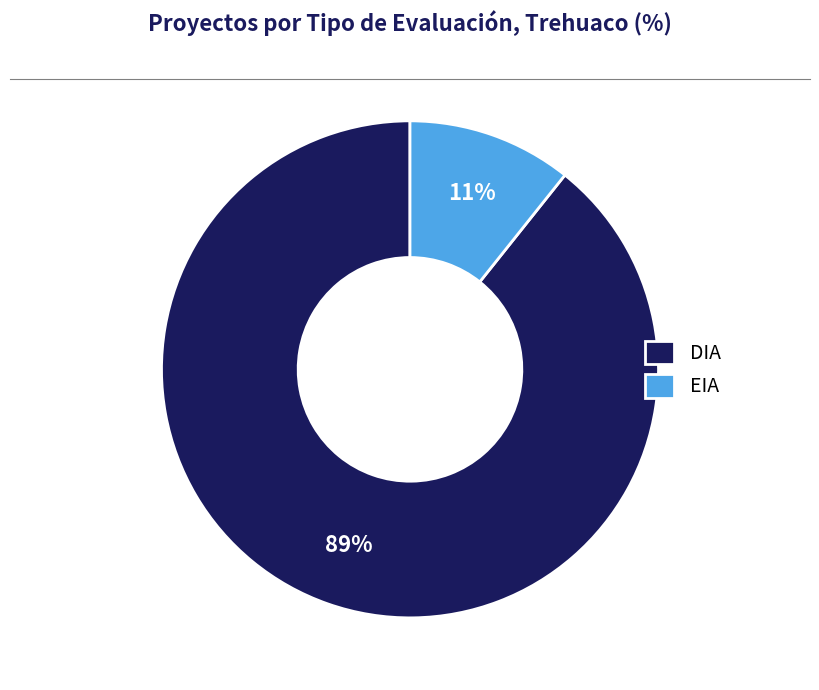

How many segments does this pie chart have?

2